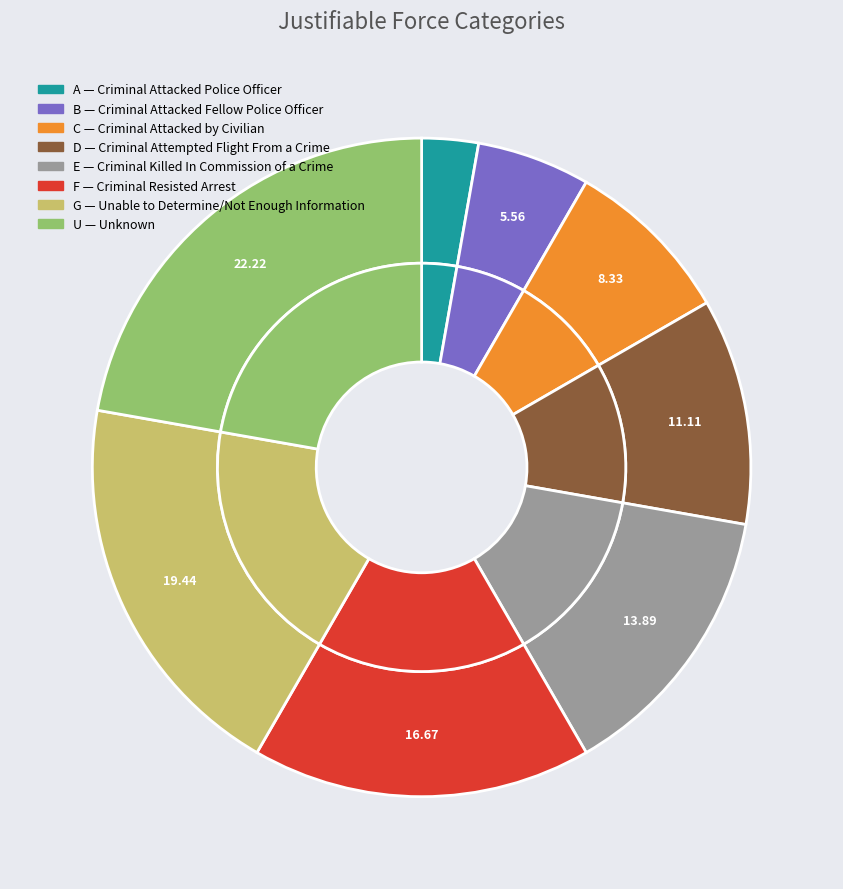

To the nearest percent, what is the combined percentage of C and U?

31%